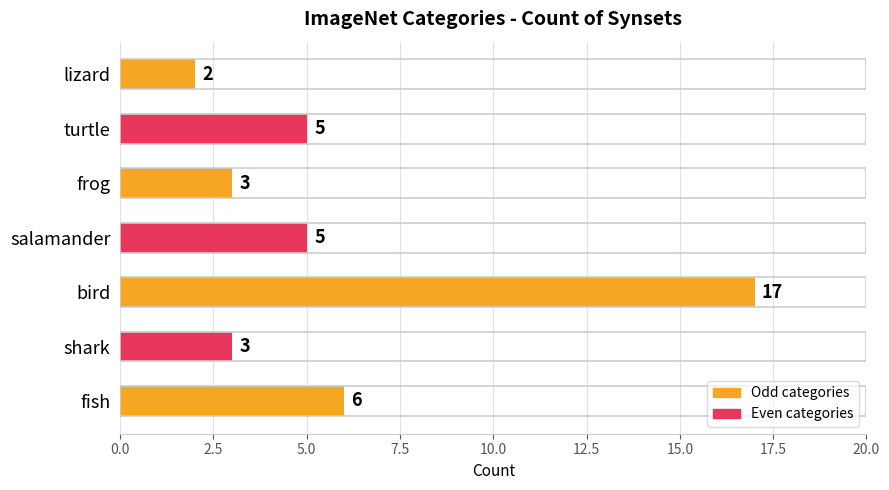

The chart shows a value of 5 at salamander. True or false?

True